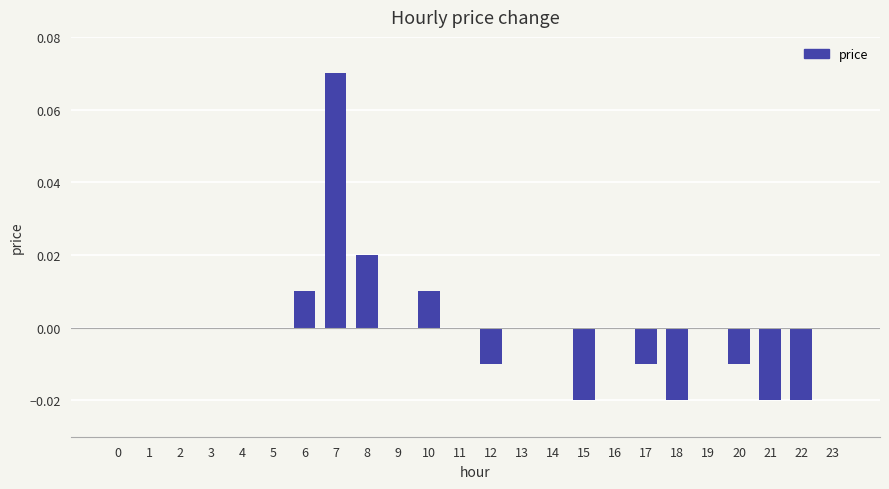

Is it true that the value at 13 is 0.1?

False